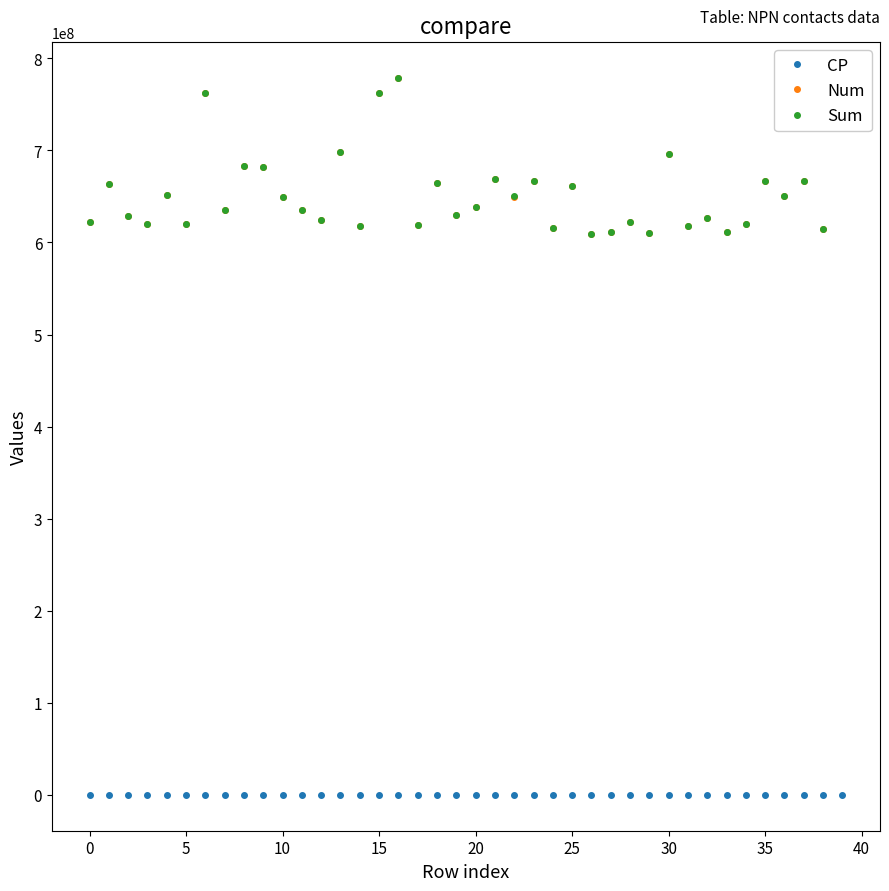

At how many categories does at least one series exceed 576107357?

40